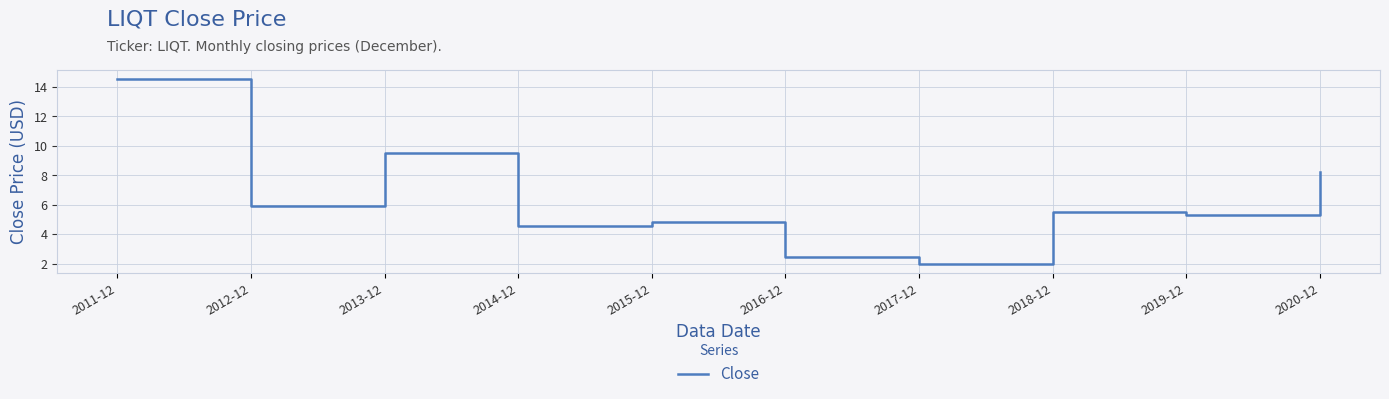

List the labels in order of value, smallest first.

2017-12, 2016-12, 2014-12, 2015-12, 2019-12, 2018-12, 2012-12, 2020-12, 2013-12, 2011-12